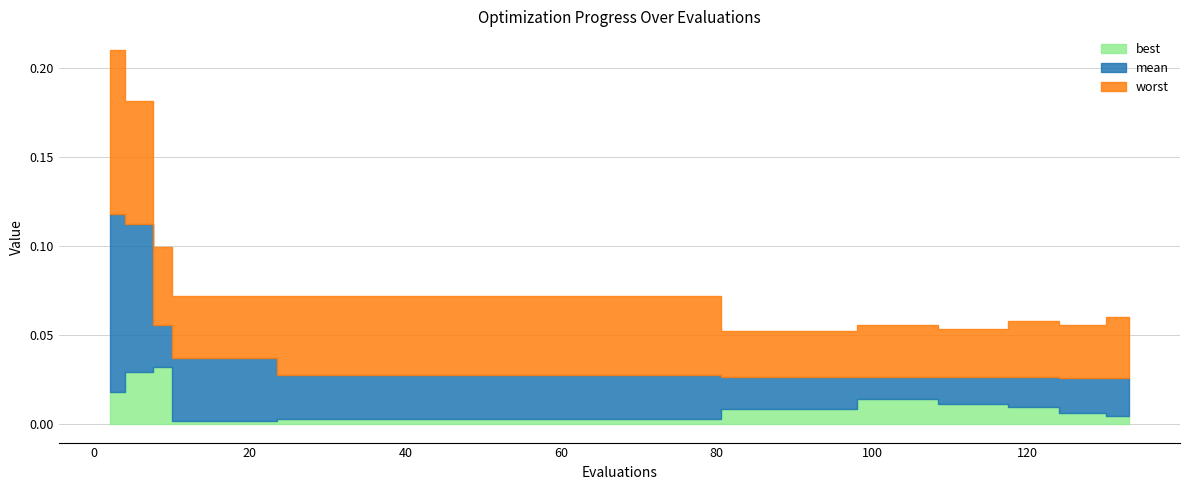

At which category does the chart reach its minimum across all series?

11